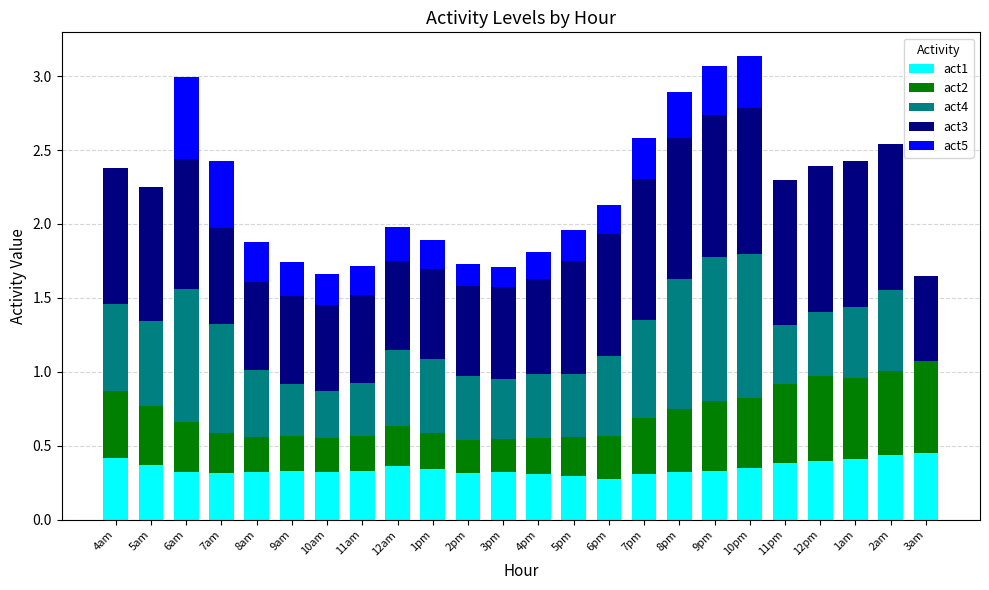

How many data points does each series have?

24